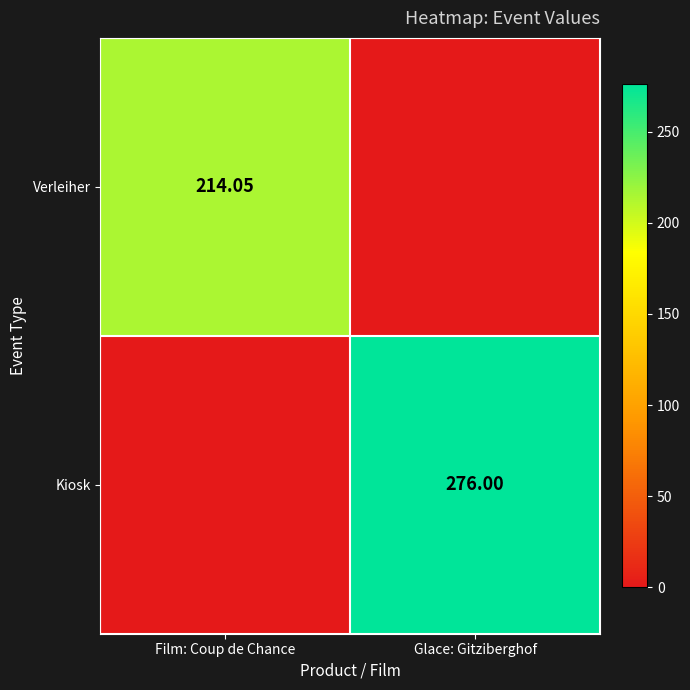

Is the value of Verleiher at Film: Coup de Chance greater than the value of Kiosk at Glace: Gitziberghof?

No